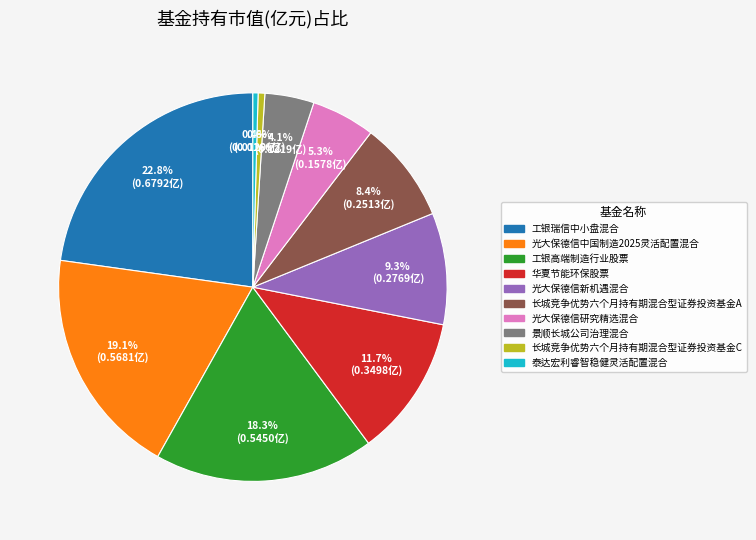

To the nearest percent, what is the average slice percentage?

10%